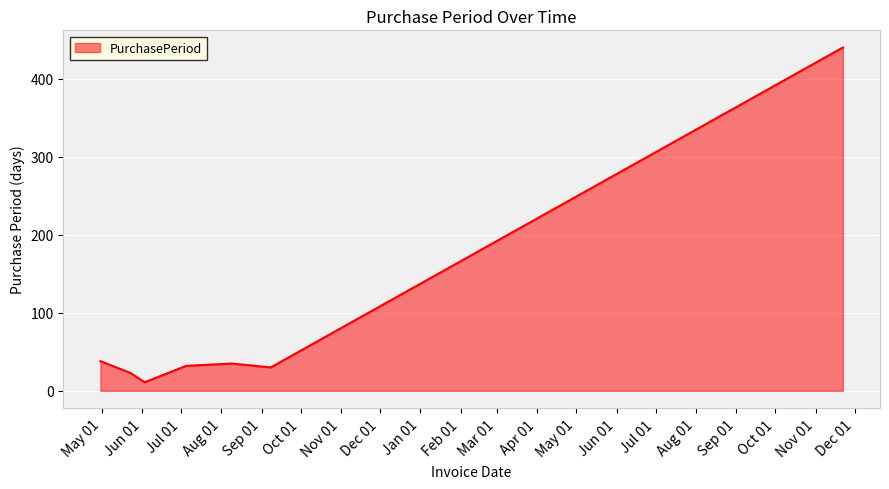

True or false: the data has more than 2 interior local peaks.

False